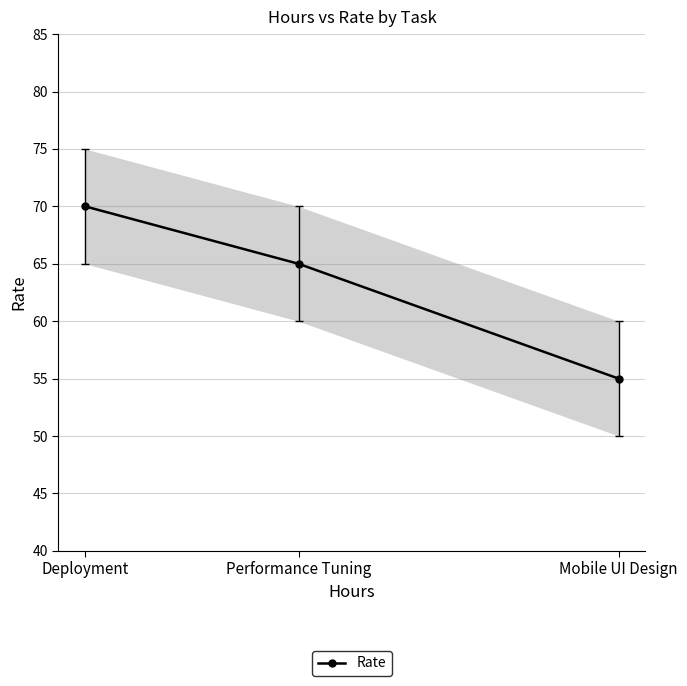

List the labels in order of Rate value, largest first.

Deployment, Performance Tuning, Mobile UI Design